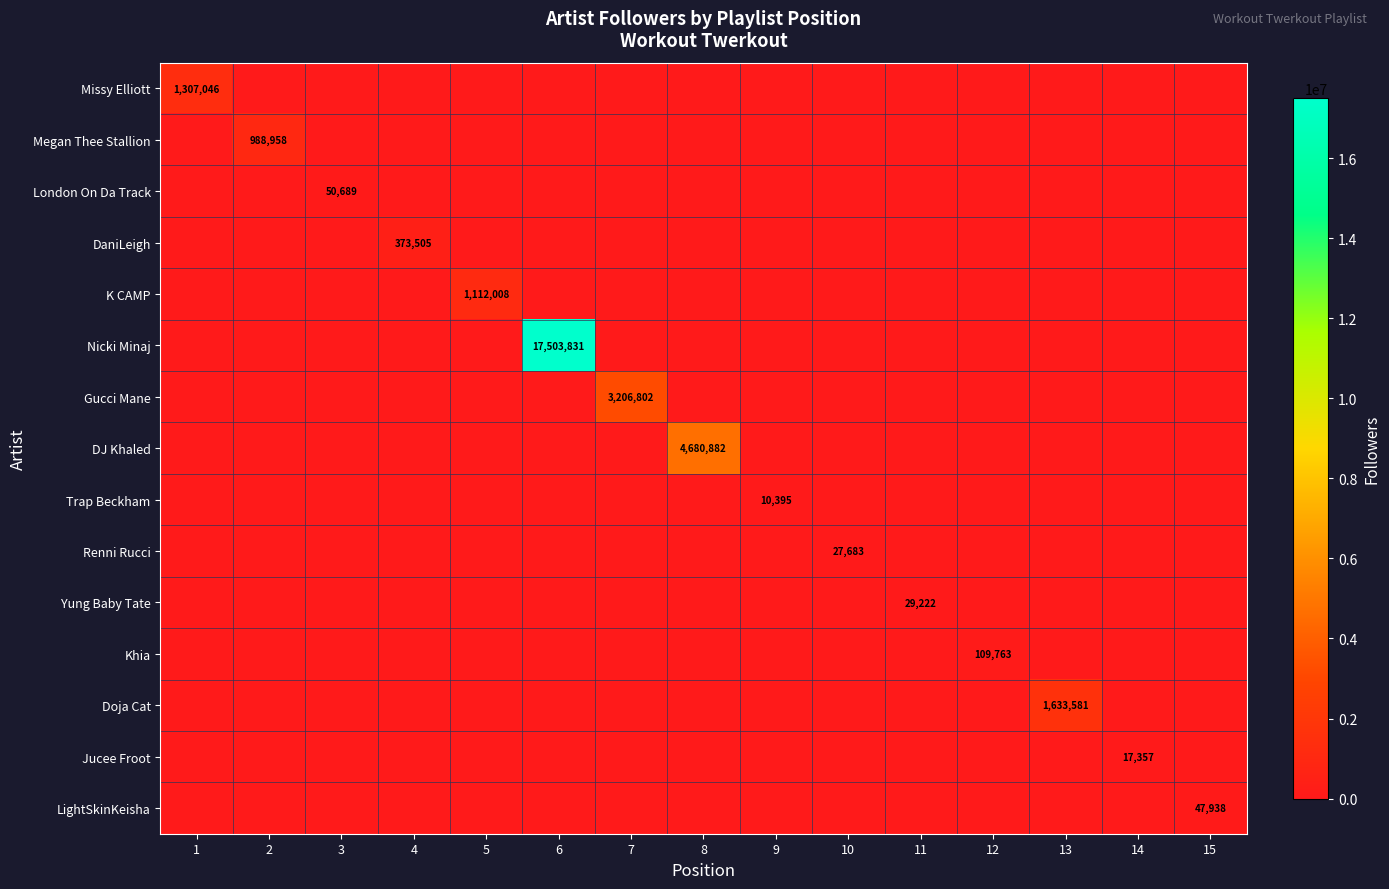

Which label corresponds to the largest value in the chart?

6